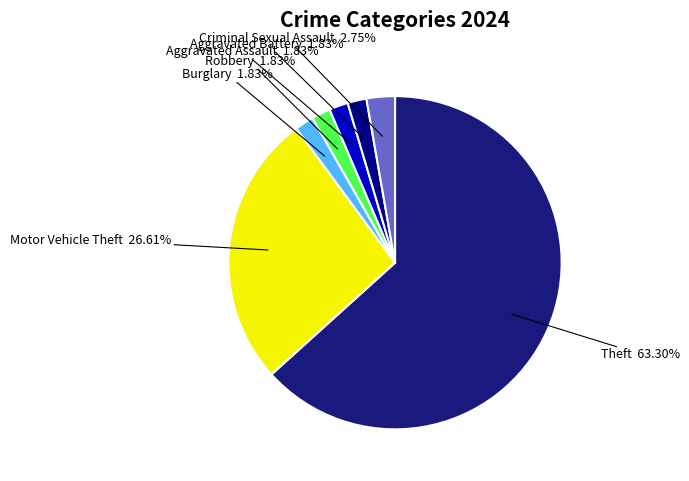

How many slices are in this pie chart?

7